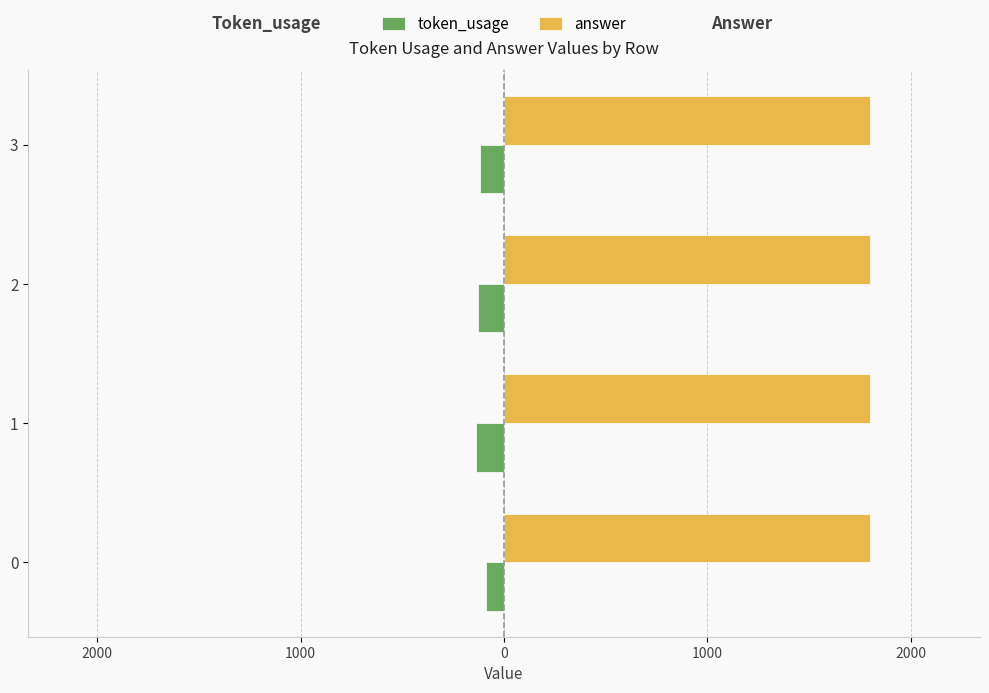

What are all the series names shown in the legend?

token_usage, answer